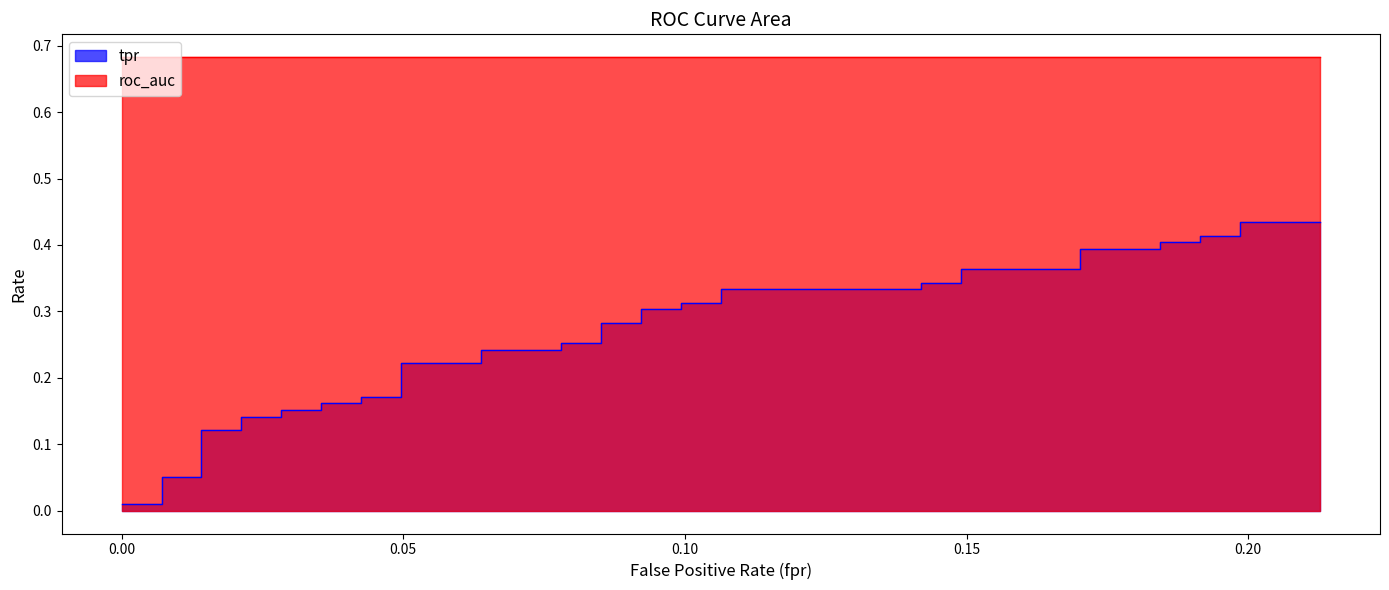

What is the difference between the tpr values at 16 and 25?

0.1